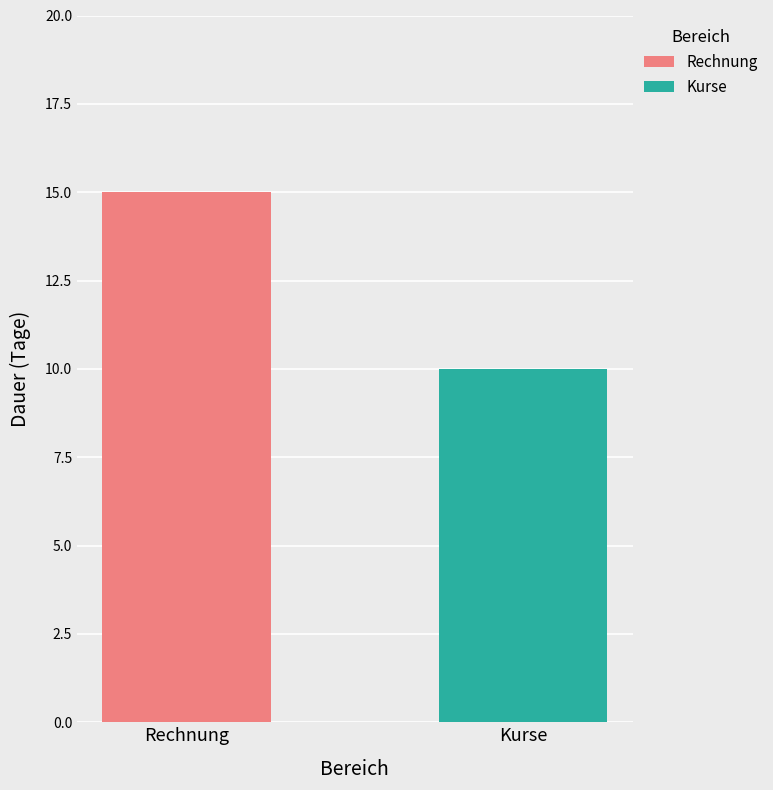

What is the maximum value for Rechnung?

15